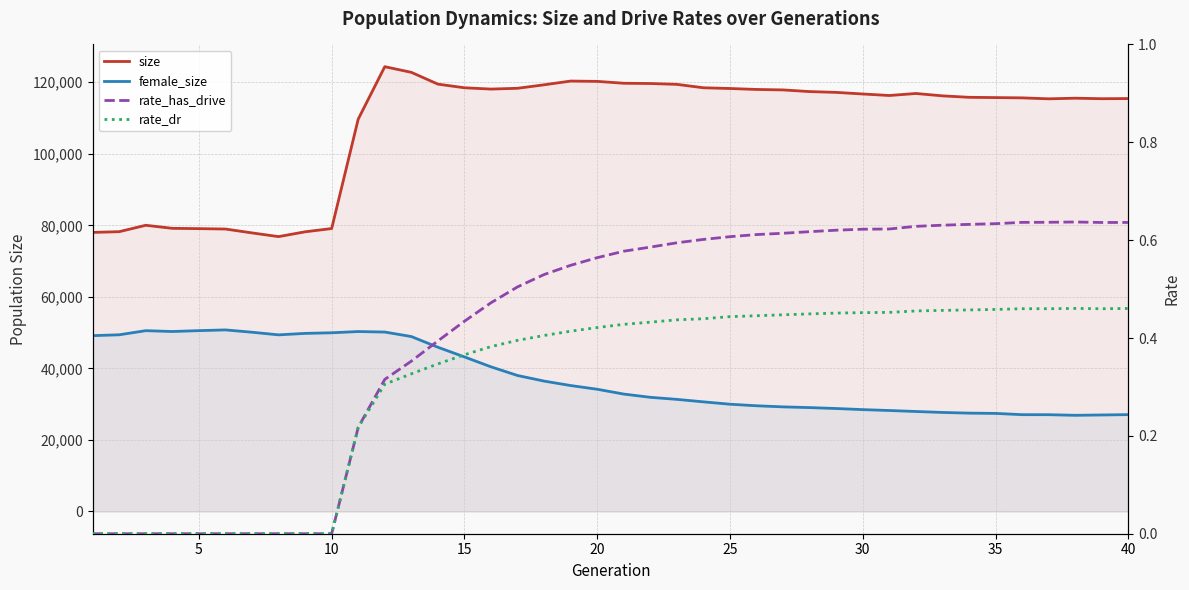

How many categories are shown in the chart?

40